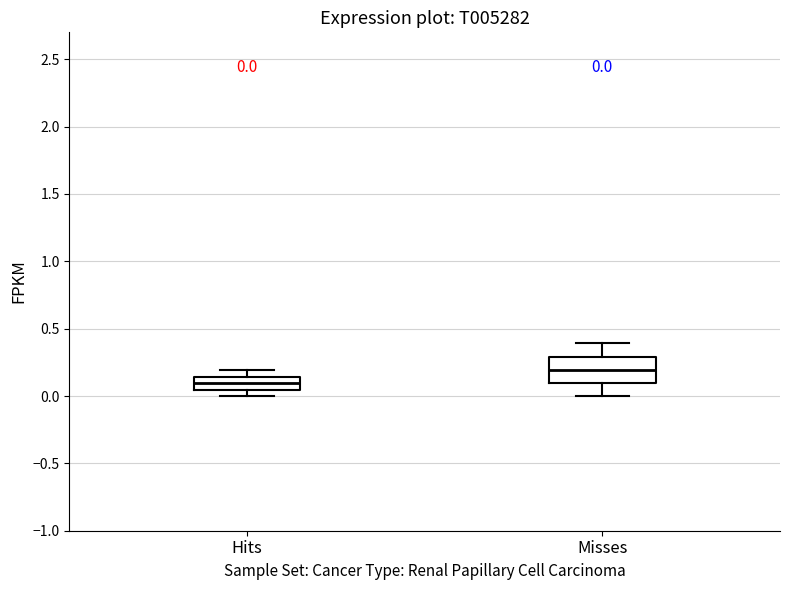

Which box has the highest median line?

Misses